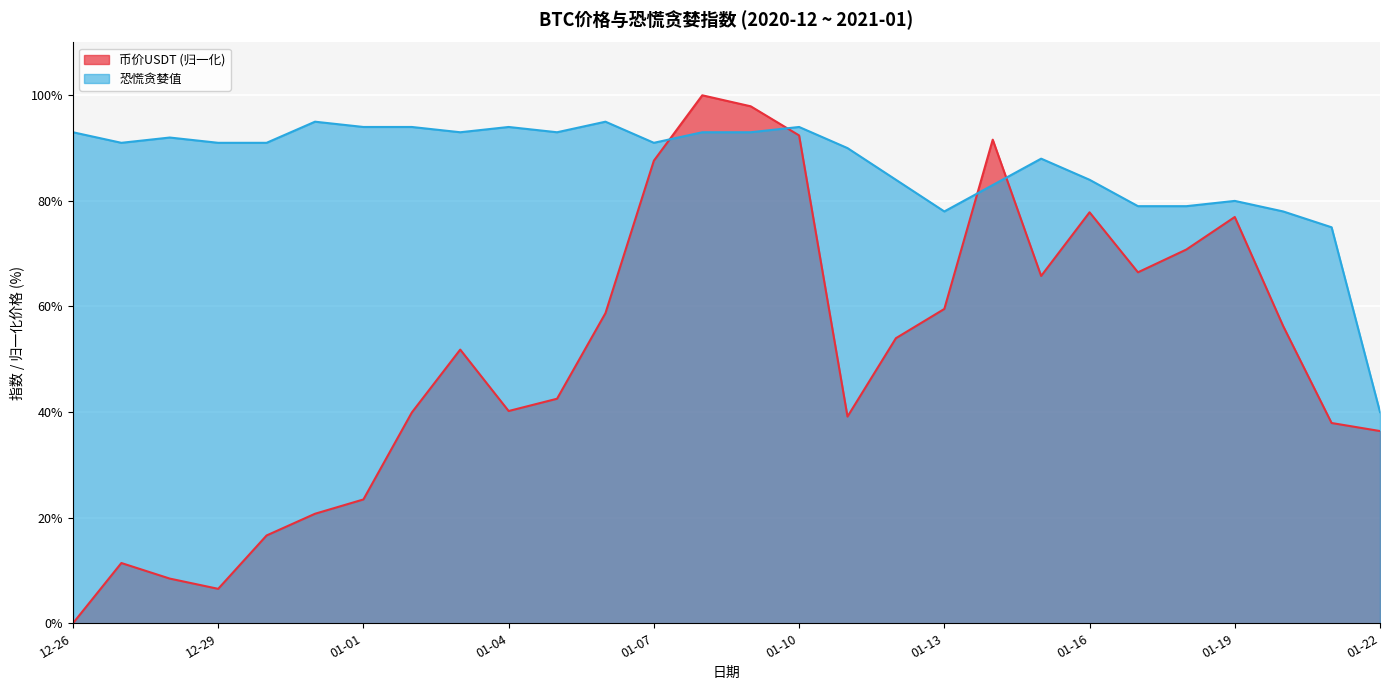

Rank the series by their maximum value, from highest to lowest.

币价USDT (归一化), 恐慌贪婪值